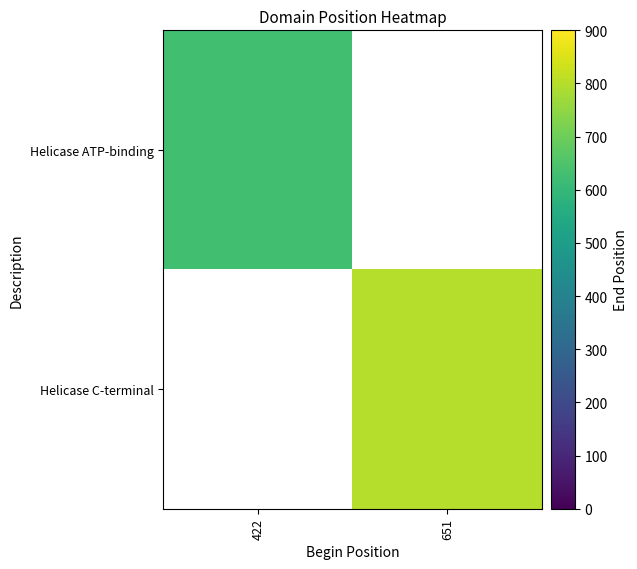

At how many categories does at least one series exceed 746?

1